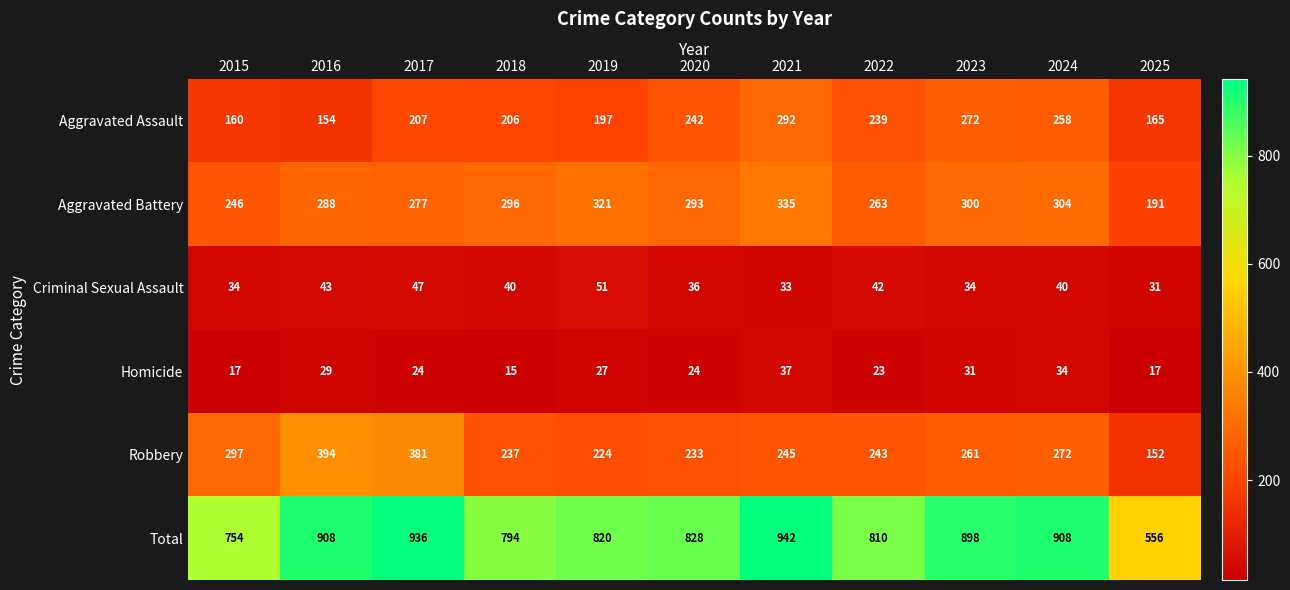

What is the total value across all series at 2015?

1508